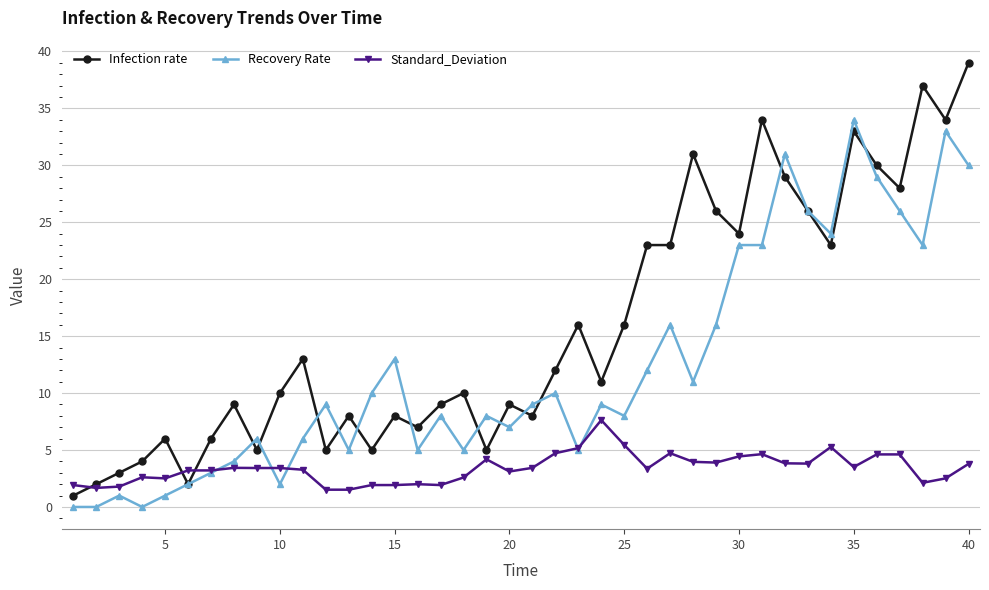

What are all the series names shown in the legend?

Infection rate, Recovery Rate, Standard_Deviation